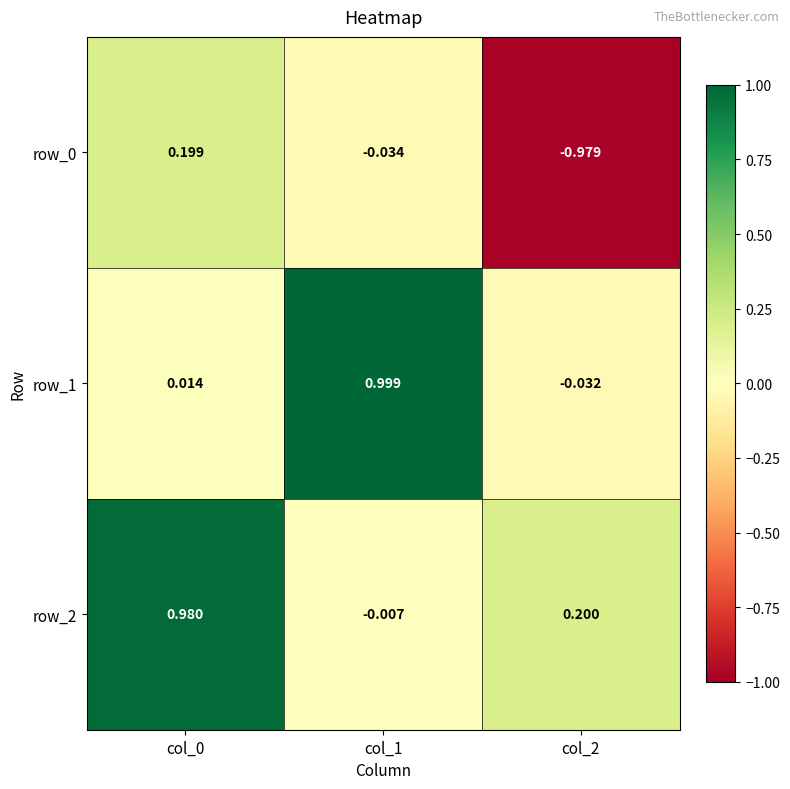

Is the value of row_1 at col_1 greater than the value of row_2 at col_1?

Yes